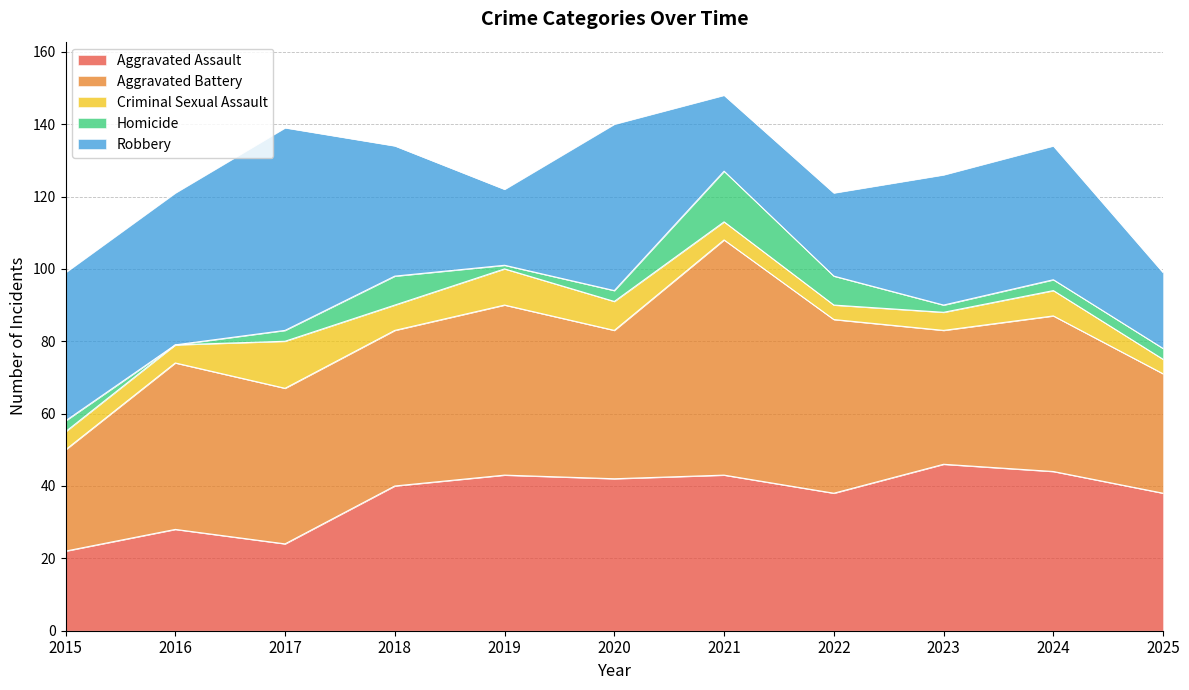

True or false: Aggravated Battery and Homicide intersect in this chart.

False